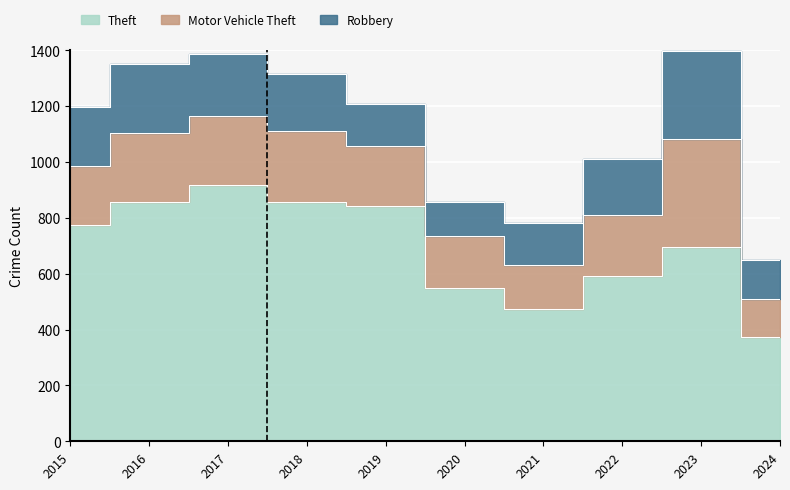

Which has a higher value, 2017 or 2023?

2017